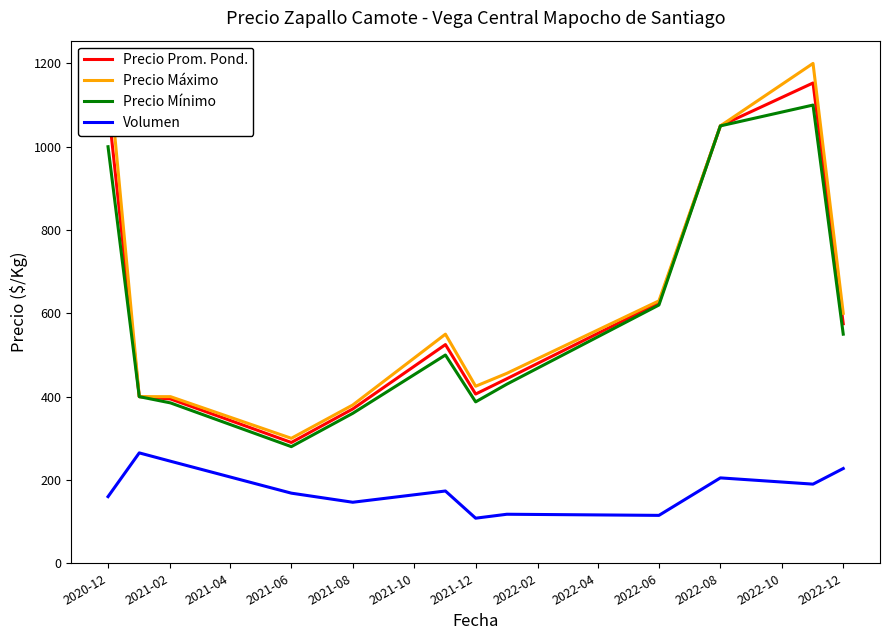

Which series has the largest total across all categories?

Precio Máximo